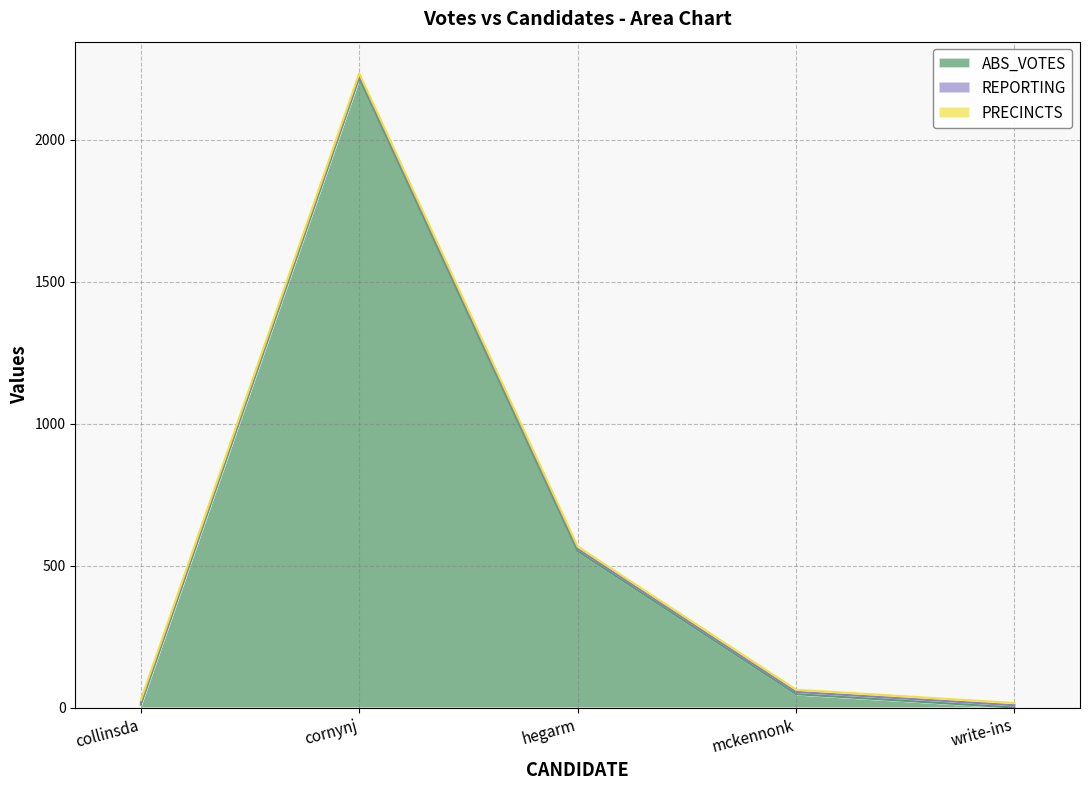

True or false: PRECINCTS has more than 2 points higher than both neighbors.

False